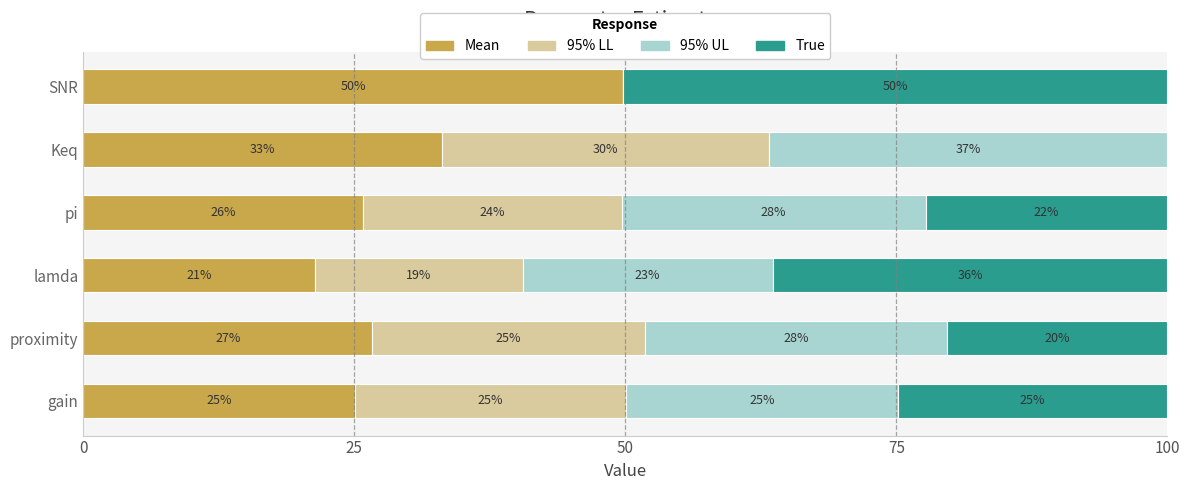

What is the total value across all series at SNR?

100.0